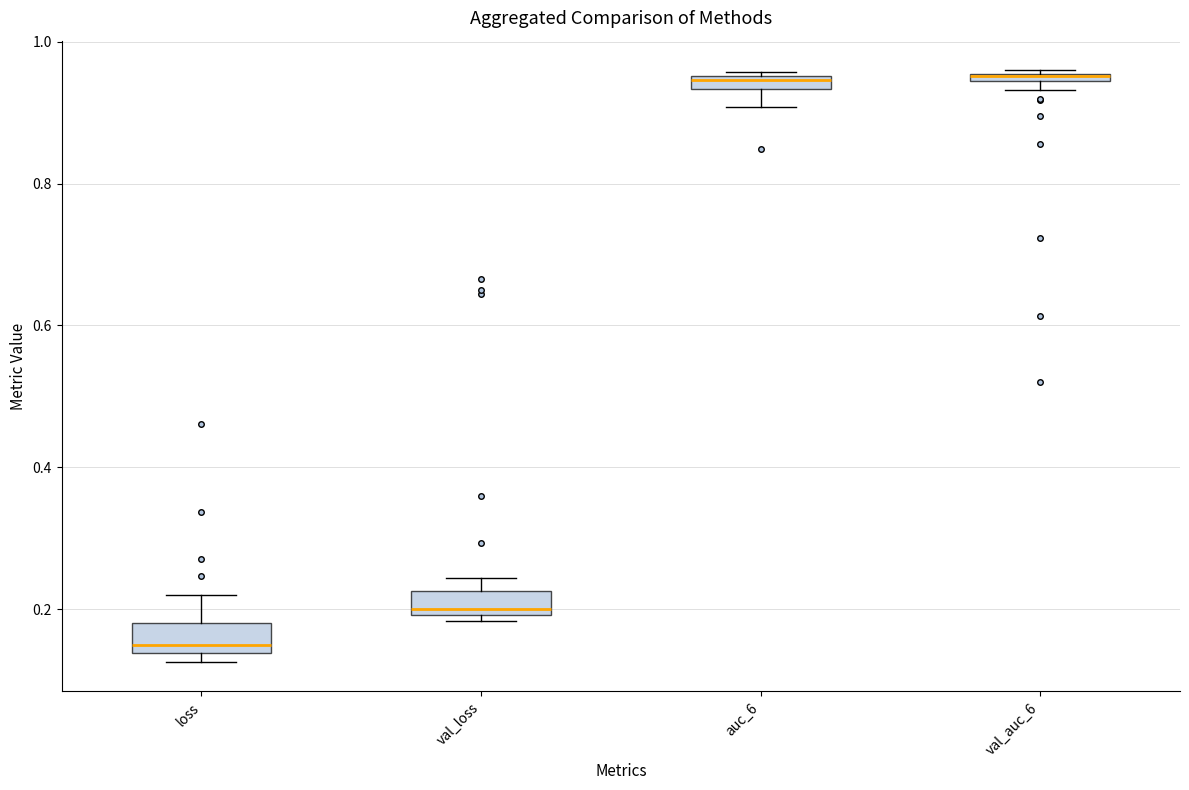

Where is the lower edge of the box for loss on the y-axis? The values are not printed on the chart, so give them approximately, as read against the axis.

0.14